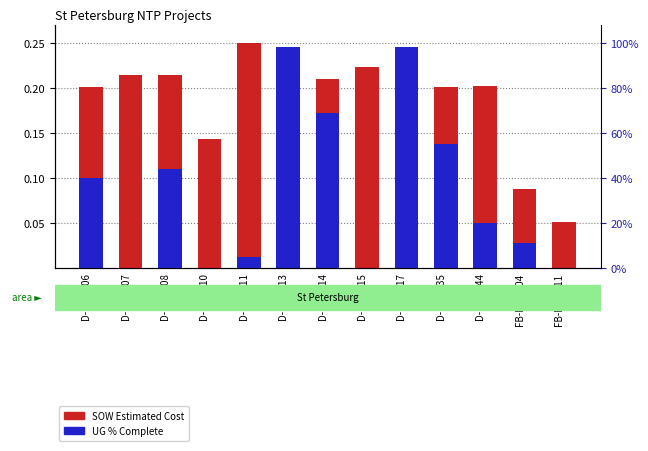

Rank the categories by UG % Complete value from lowest to highest.

D-HNP107, D-HNP110, D-HNP115, FB-HNP111, D-HNP111, FB-HNP104, D-HNP144, D-HNP106, D-HNP108, D-HNP135, D-HNP114, D-HNP113, D-HNP117